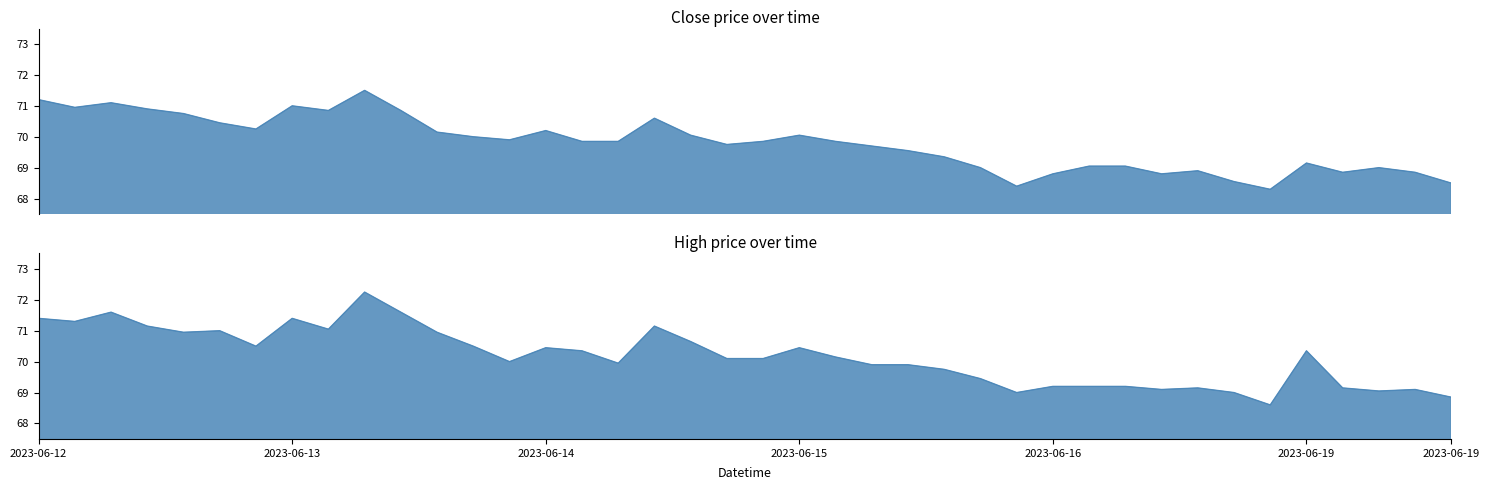

True or false: High and Close cross at least once.

False